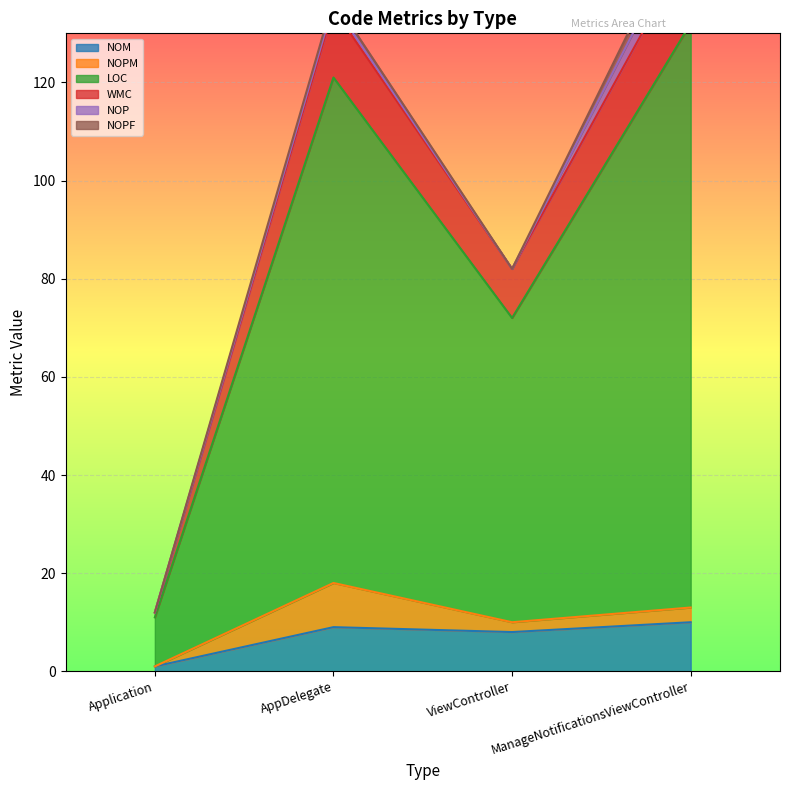

What is the sum of all LOC values?

387